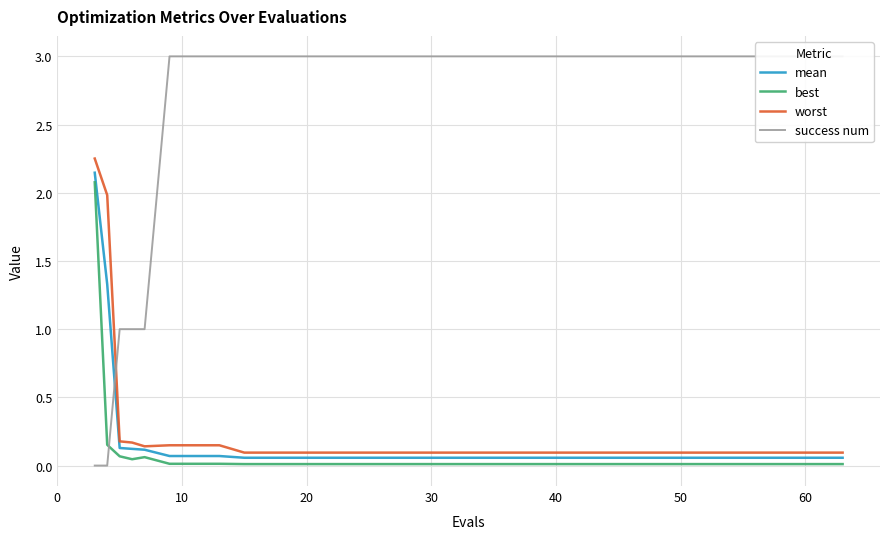

True or false: best and worst cross at least once.

False